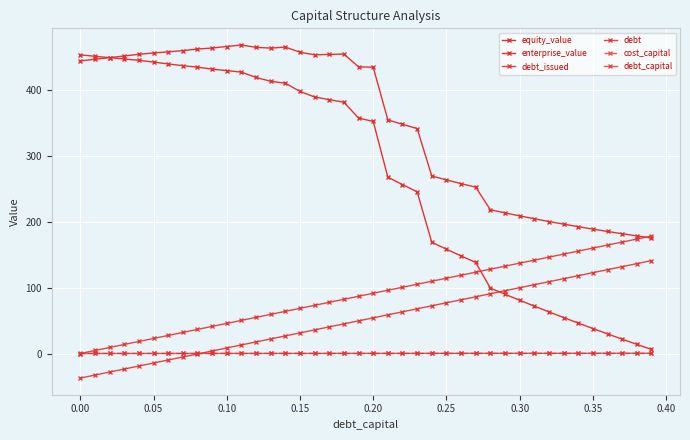

Does the chart have visible grid lines?

Yes